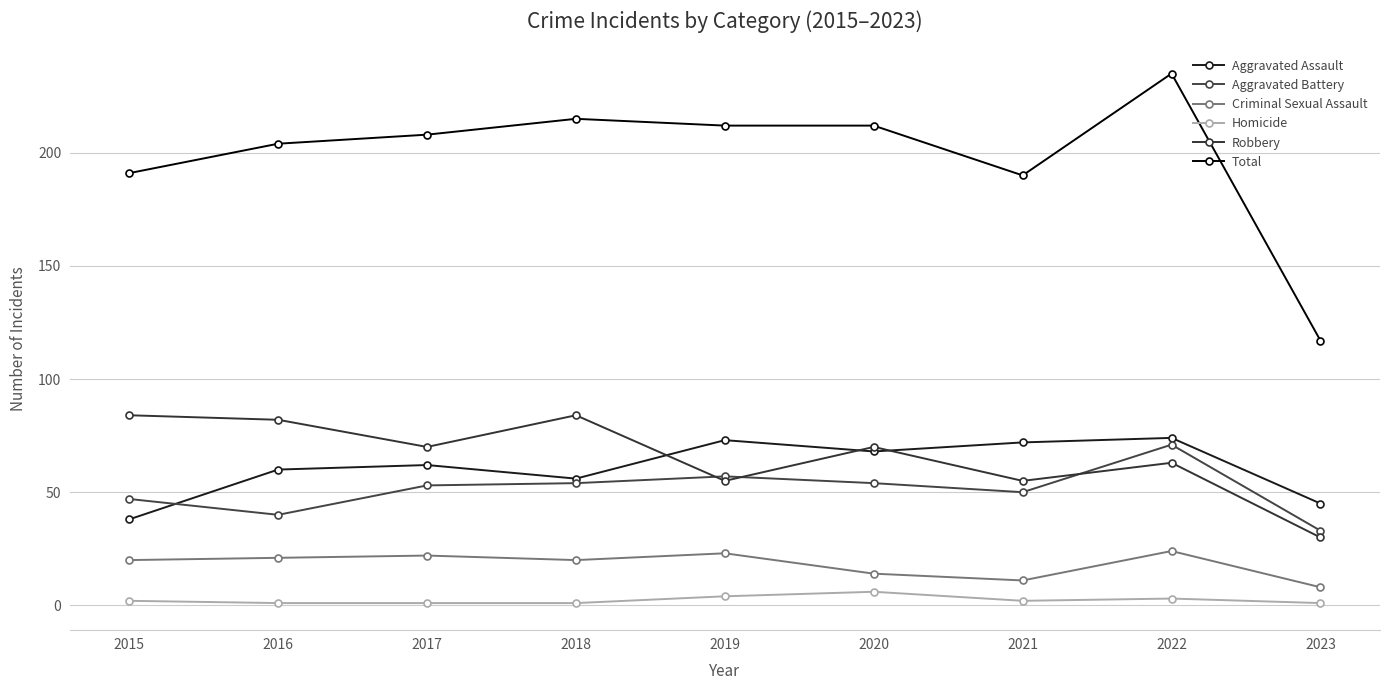

The value of Criminal Sexual Assault at 2021 is 11. True or false?

True